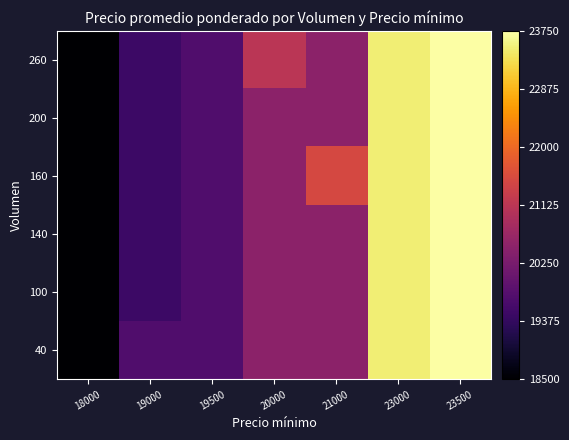

How many distinct data groups are displayed?

6